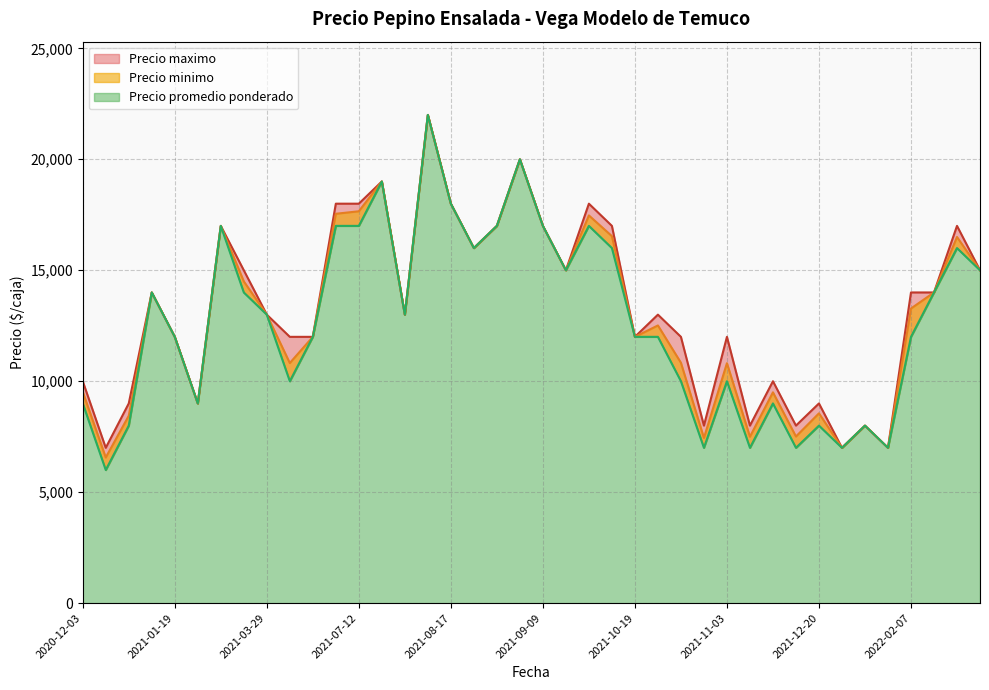

Rank the series by their maximum value, from lowest to highest.

Precio promedio ponderado, Precio minimo, Precio maximo